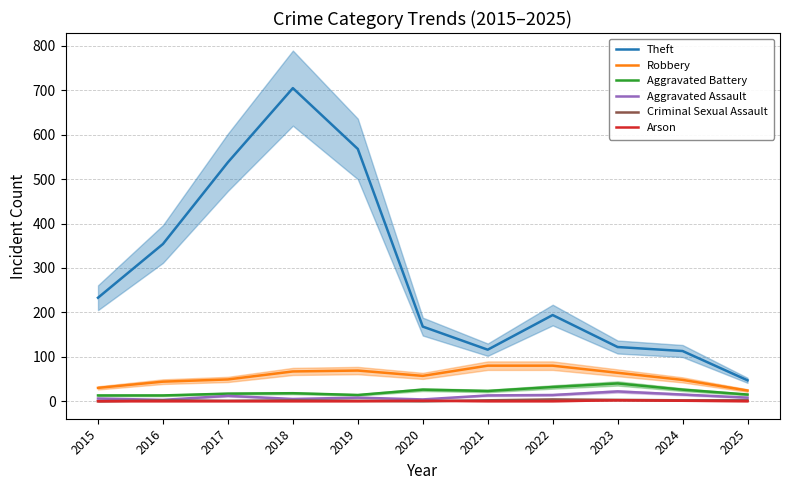

How many data points in Aggravated Assault are less than 8?

4